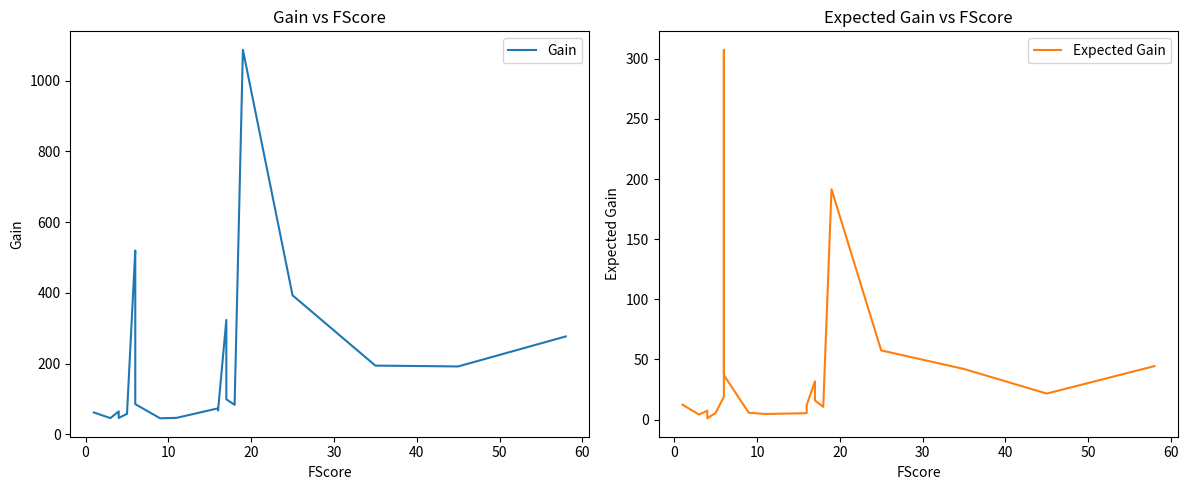

Which series has the largest total across all categories?

Gain